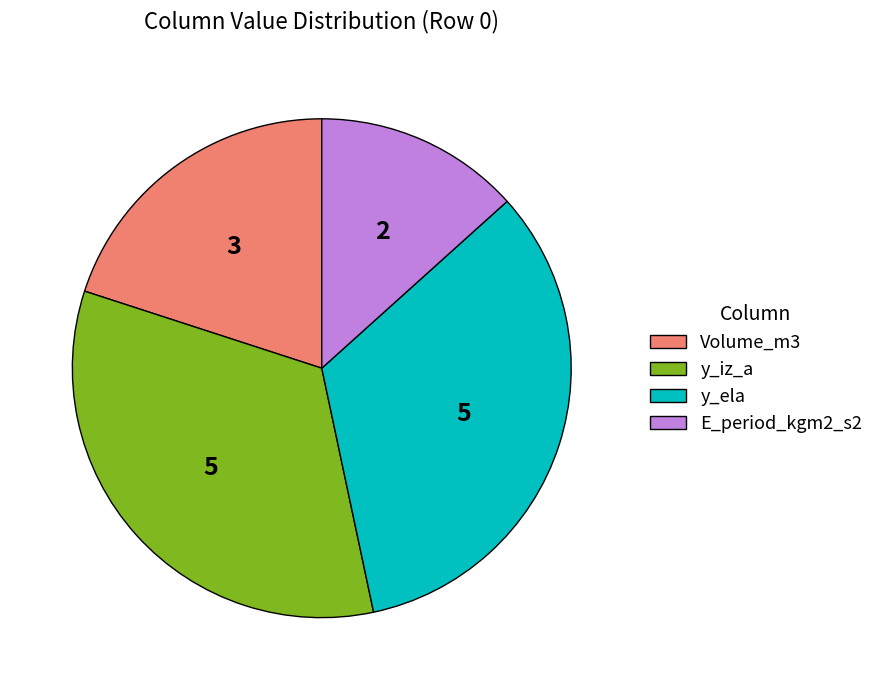

Is it true that y_iz_a is 33% of the pie?

True